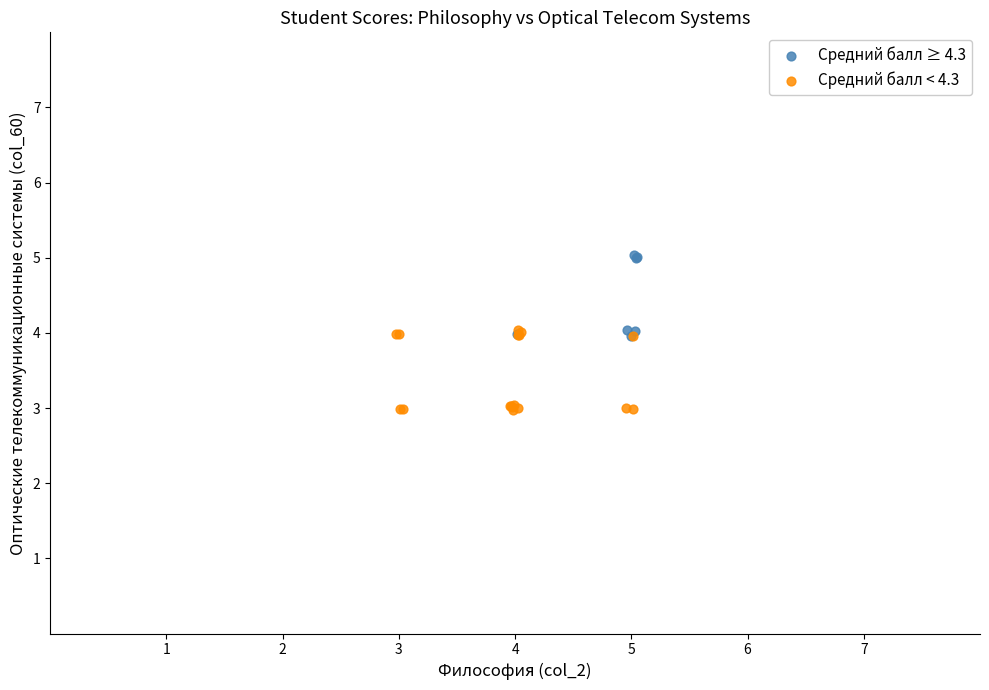

Which series reaches the maximum Y coordinate?

Средний балл ≥ 4.3